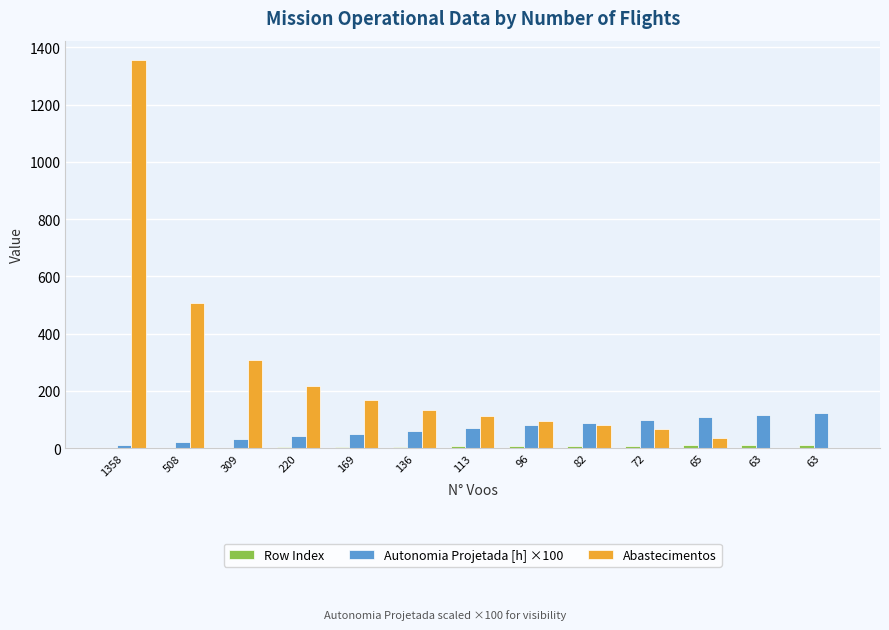

Does the chart contain stacked bars?

No